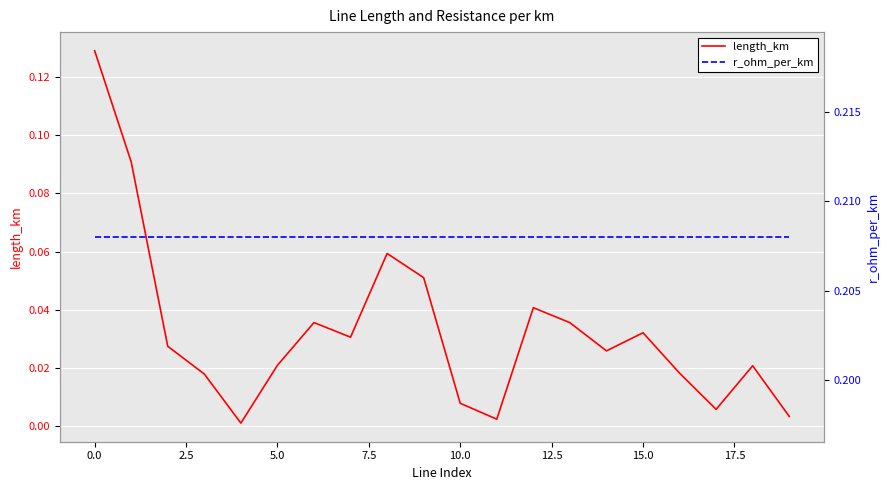

Is the value of r_ohm_per_km at 13 greater than the value of length_km at 10?

Yes